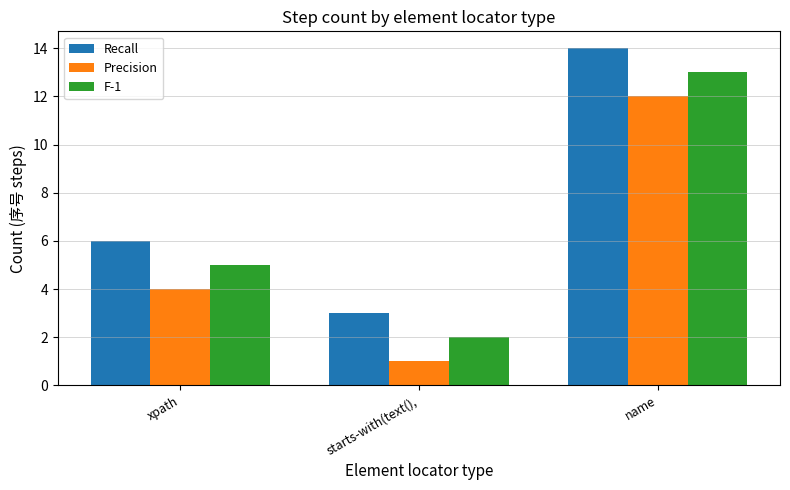

What is the sum of all Recall values?

23